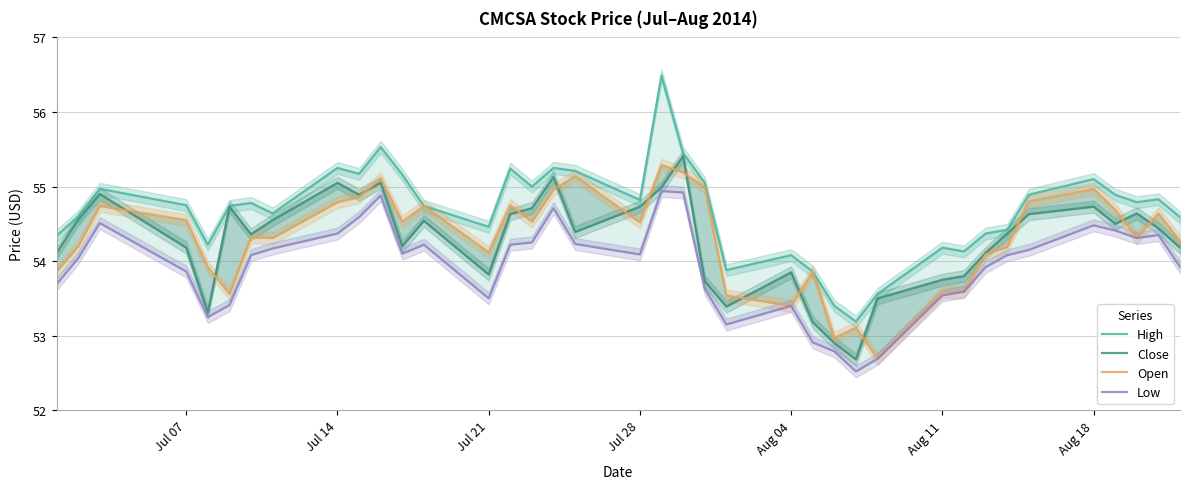

What is the maximum value shown in the chart?

56.5